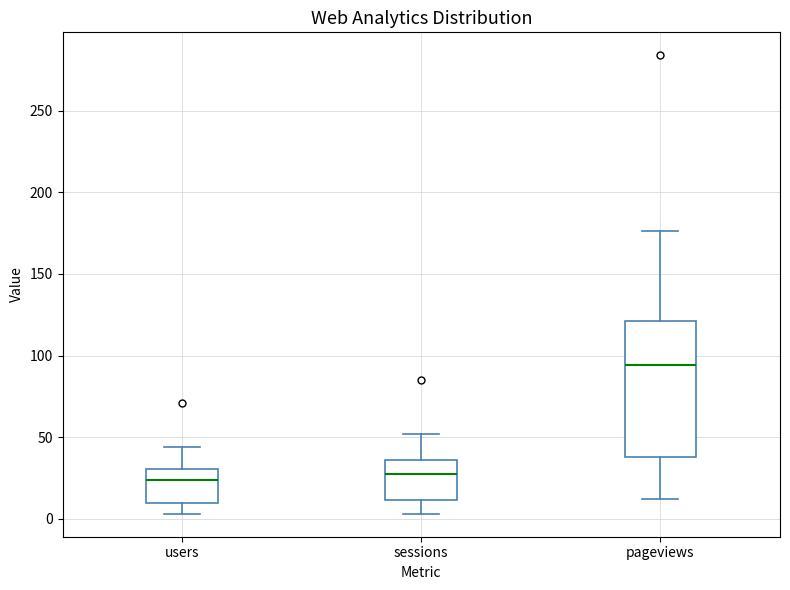

Which box's median line is the highest?

pageviews